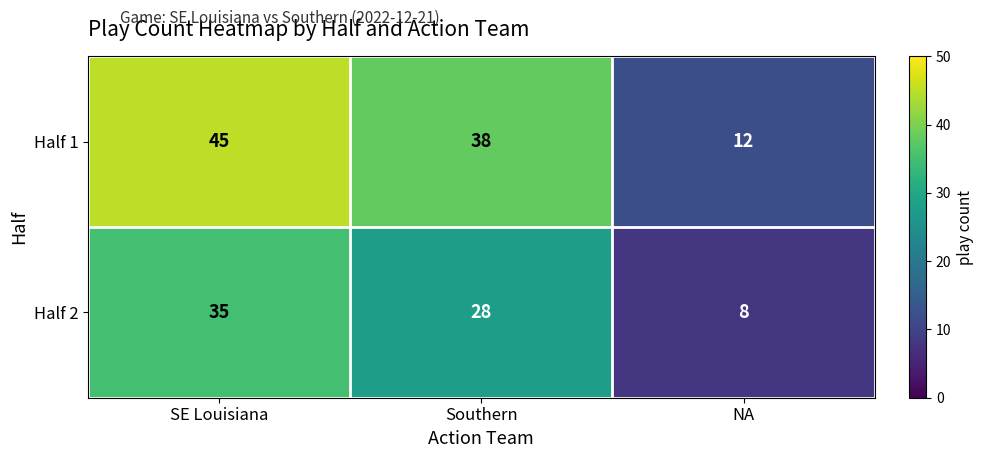

List the series in order of their overall mean, lowest first.

Half 2, Half 1